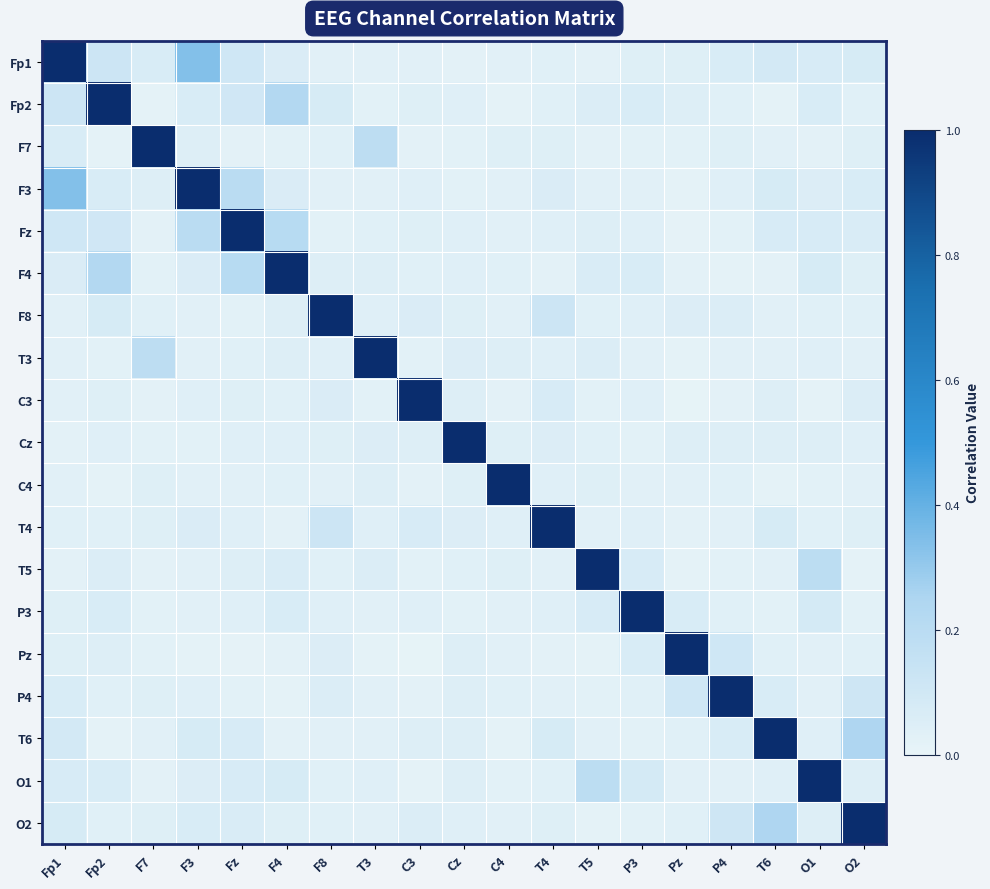

Reading right to left, transcribe all the data shown in this chart.

Fp1: O2=0.1	O1=0.1	T6=0.1	P4=0.1	Pz=0.0	P3=0.0	T5=0.0	T4=0.0	C4=0.0	Cz=0.0	C3=0.0	T3=0.0	F8=0.0	F4=0.1	Fz=0.1	F3=0.3	F7=0.1	Fp2=0.1	Fp1=1.0
Fp2: O2=0.0	O1=0.1	T6=0.0	P4=0.0	Pz=0.0	P3=0.1	T5=0.1	T4=0.0	C4=0.0	Cz=0.0	C3=0.0	T3=0.0	F8=0.1	F4=0.2	Fz=0.1	F3=0.1	F7=0.0	Fp2=1.0	Fp1=0.1
F7: O2=0.0	O1=0.0	T6=0.0	P4=0.0	Pz=0.0	P3=0.0	T5=0.0	T4=0.0	C4=0.0	Cz=0.0	C3=0.0	T3=0.2	F8=0.0	F4=0.0	Fz=0.0	F3=0.0	F7=1.0	Fp2=0.0	Fp1=0.1
F3: O2=0.1	O1=0.1	T6=0.1	P4=0.0	Pz=0.0	P3=0.0	T5=0.0	T4=0.1	C4=0.0	Cz=0.0	C3=0.0	T3=0.0	F8=0.0	F4=0.1	Fz=0.2	F3=1.0	F7=0.0	Fp2=0.1	Fp1=0.3
Fz: O2=0.1	O1=0.1	T6=0.1	P4=0.0	Pz=0.0	P3=0.0	T5=0.0	T4=0.0	C4=0.0	Cz=0.0	C3=0.0	T3=0.0	F8=0.0	F4=0.2	Fz=1.0	F3=0.2	F7=0.0	Fp2=0.1	Fp1=0.1
F4: O2=0.0	O1=0.1	T6=0.0	P4=0.0	Pz=0.0	P3=0.1	T5=0.1	T4=0.0	C4=0.0	Cz=0.0	C3=0.0	T3=0.0	F8=0.0	F4=1.0	Fz=0.2	F3=0.1	F7=0.0	Fp2=0.2	Fp1=0.1
F8: O2=0.0	O1=0.0	T6=0.0	P4=0.1	Pz=0.1	P3=0.0	T5=0.0	T4=0.1	C4=0.0	Cz=0.0	C3=0.1	T3=0.0	F8=1.0	F4=0.0	Fz=0.0	F3=0.0	F7=0.0	Fp2=0.1	Fp1=0.0
T3: O2=0.0	O1=0.0	T6=0.0	P4=0.0	Pz=0.0	P3=0.0	T5=0.1	T4=0.0	C4=0.1	Cz=0.1	C3=0.0	T3=1.0	F8=0.0	F4=0.0	Fz=0.0	F3=0.0	F7=0.2	Fp2=0.0	Fp1=0.0
C3: O2=0.1	O1=0.0	T6=0.0	P4=0.0	Pz=0.0	P3=0.0	T5=0.0	T4=0.1	C4=0.0	Cz=0.0	C3=1.0	T3=0.0	F8=0.1	F4=0.0	Fz=0.0	F3=0.0	F7=0.0	Fp2=0.0	Fp1=0.0
Cz: O2=0.0	O1=0.0	T6=0.0	P4=0.0	Pz=0.0	P3=0.0	T5=0.0	T4=0.1	C4=0.0	Cz=1.0	C3=0.0	T3=0.1	F8=0.0	F4=0.0	Fz=0.0	F3=0.0	F7=0.0	Fp2=0.0	Fp1=0.0
C4: O2=0.0	O1=0.0	T6=0.0	P4=0.0	Pz=0.0	P3=0.0	T5=0.0	T4=0.0	C4=1.0	Cz=0.0	C3=0.0	T3=0.1	F8=0.0	F4=0.0	Fz=0.0	F3=0.0	F7=0.0	Fp2=0.0	Fp1=0.0
T4: O2=0.0	O1=0.0	T6=0.1	P4=0.0	Pz=0.0	P3=0.0	T5=0.0	T4=1.0	C4=0.0	Cz=0.1	C3=0.1	T3=0.0	F8=0.1	F4=0.0	Fz=0.0	F3=0.1	F7=0.0	Fp2=0.0	Fp1=0.0
T5: O2=0.0	O1=0.2	T6=0.0	P4=0.0	Pz=0.0	P3=0.1	T5=1.0	T4=0.0	C4=0.0	Cz=0.0	C3=0.0	T3=0.1	F8=0.0	F4=0.1	Fz=0.0	F3=0.0	F7=0.0	Fp2=0.1	Fp1=0.0
P3: O2=0.0	O1=0.1	T6=0.0	P4=0.0	Pz=0.1	P3=1.0	T5=0.1	T4=0.0	C4=0.0	Cz=0.0	C3=0.0	T3=0.0	F8=0.0	F4=0.1	Fz=0.0	F3=0.0	F7=0.0	Fp2=0.1	Fp1=0.0
Pz: O2=0.0	O1=0.0	T6=0.0	P4=0.1	Pz=1.0	P3=0.1	T5=0.0	T4=0.0	C4=0.0	Cz=0.0	C3=0.0	T3=0.0	F8=0.1	F4=0.0	Fz=0.0	F3=0.0	F7=0.0	Fp2=0.0	Fp1=0.0
P4: O2=0.1	O1=0.0	T6=0.1	P4=1.0	Pz=0.1	P3=0.0	T5=0.0	T4=0.0	C4=0.0	Cz=0.0	C3=0.0	T3=0.0	F8=0.1	F4=0.0	Fz=0.0	F3=0.0	F7=0.0	Fp2=0.0	Fp1=0.1
T6: O2=0.2	O1=0.0	T6=1.0	P4=0.1	Pz=0.0	P3=0.0	T5=0.0	T4=0.1	C4=0.0	Cz=0.0	C3=0.0	T3=0.0	F8=0.0	F4=0.0	Fz=0.1	F3=0.1	F7=0.0	Fp2=0.0	Fp1=0.1
O1: O2=0.0	O1=1.0	T6=0.0	P4=0.0	Pz=0.0	P3=0.1	T5=0.2	T4=0.0	C4=0.0	Cz=0.0	C3=0.0	T3=0.0	F8=0.0	F4=0.1	Fz=0.1	F3=0.1	F7=0.0	Fp2=0.1	Fp1=0.1
O2: O2=1.0	O1=0.0	T6=0.2	P4=0.1	Pz=0.0	P3=0.0	T5=0.0	T4=0.0	C4=0.0	Cz=0.0	C3=0.1	T3=0.0	F8=0.0	F4=0.0	Fz=0.1	F3=0.1	F7=0.0	Fp2=0.0	Fp1=0.1